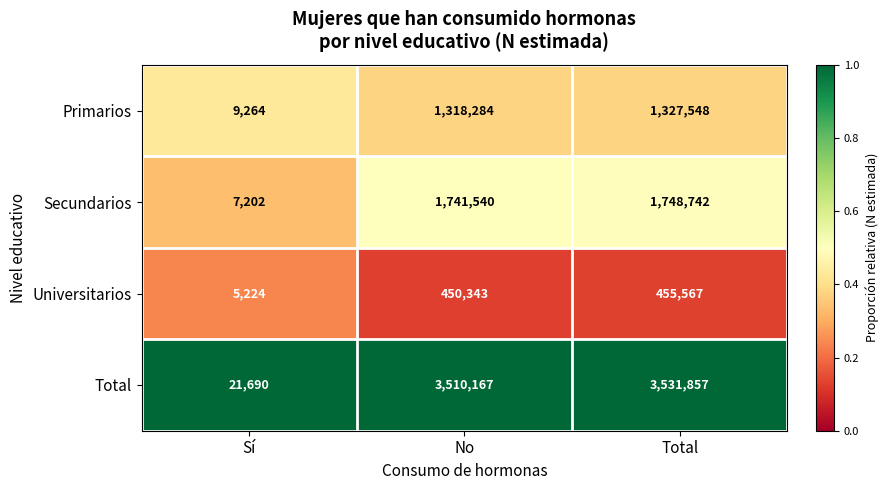

Is it true that Total equals 3531857 at Total?

True